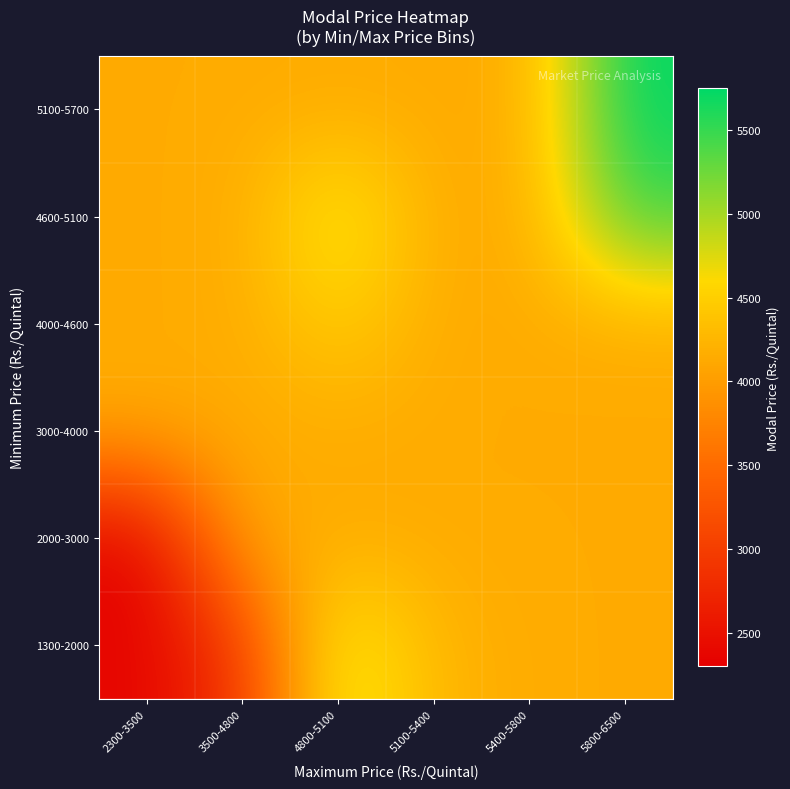

Between 3500-4800 and 5100-5400, which is larger?

5100-5400